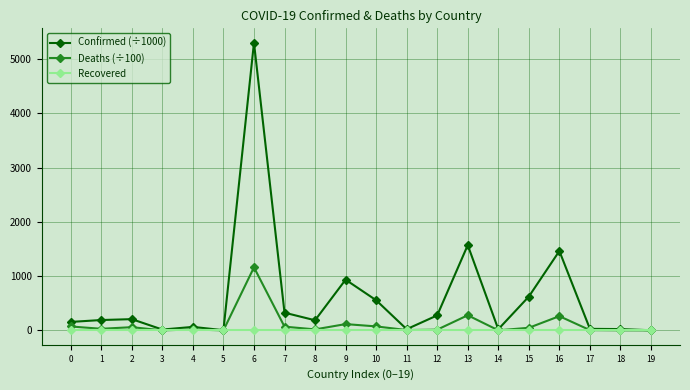

What is the total value across all series at 18?

26.4